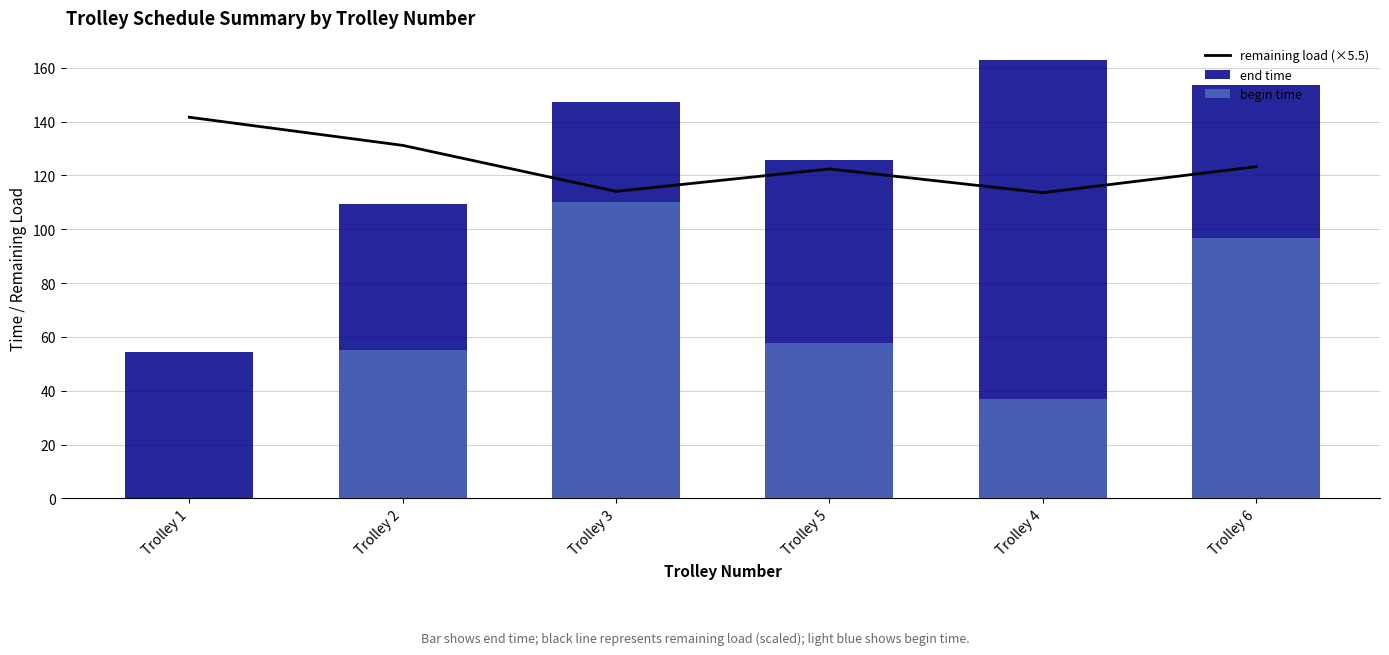

Which category has the lowest value in the begin time series?

Trolley 1